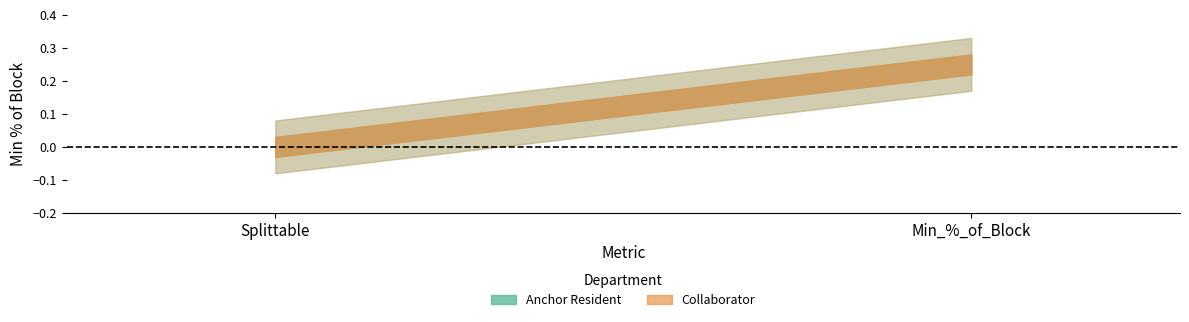

What are all the series names shown in the legend?

Anchor Resident, Collaborator